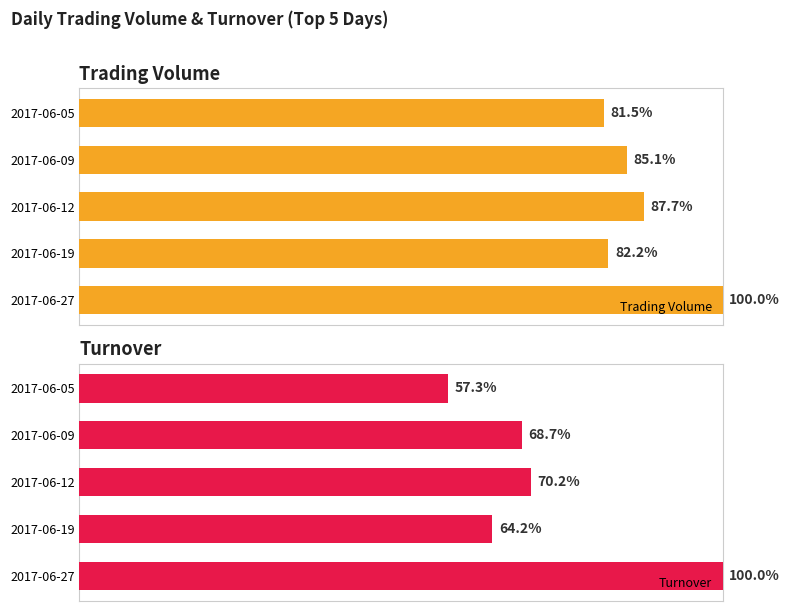

How many data points in Turnover are above 68?

3